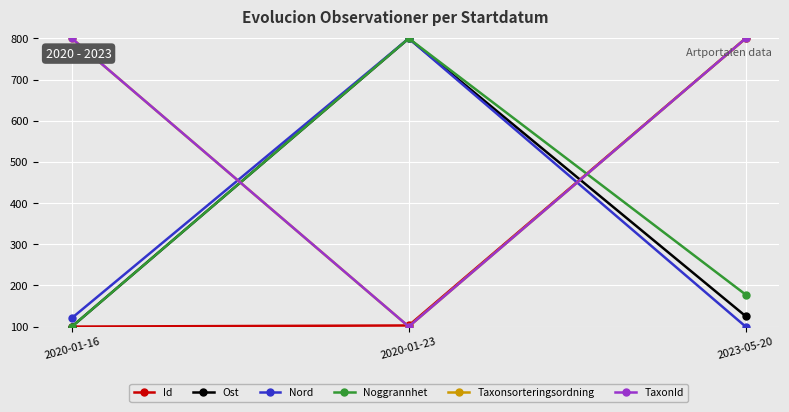

The Nord series shows 438.1 at 2020-01-23. True or false?

False